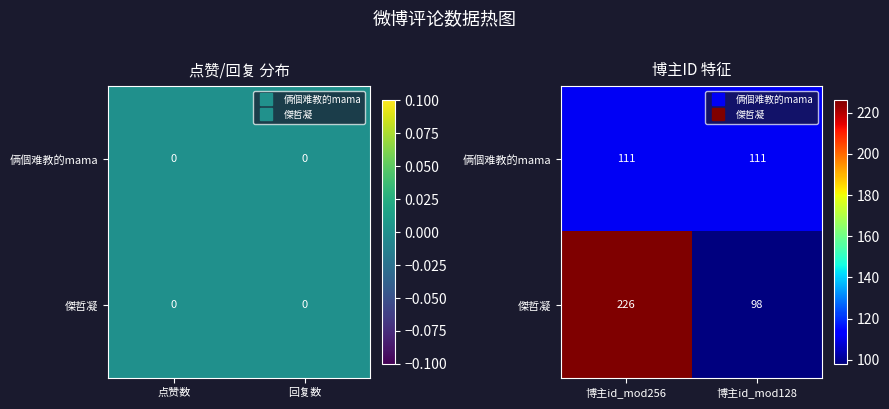

What is the average value of the 俩個难教的mama series?

111